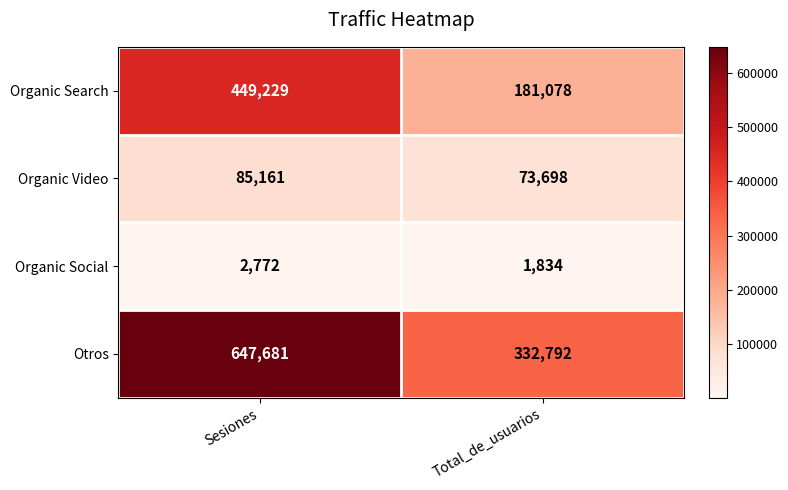

What is the sum of the Organic Social values at Total_de_usuarios and Sesiones?

4606